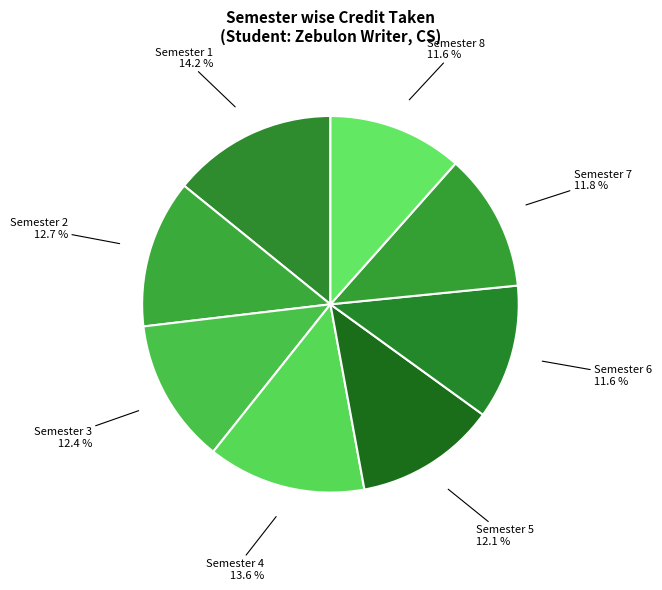

To the nearest percent, what is the average slice percentage?

12%